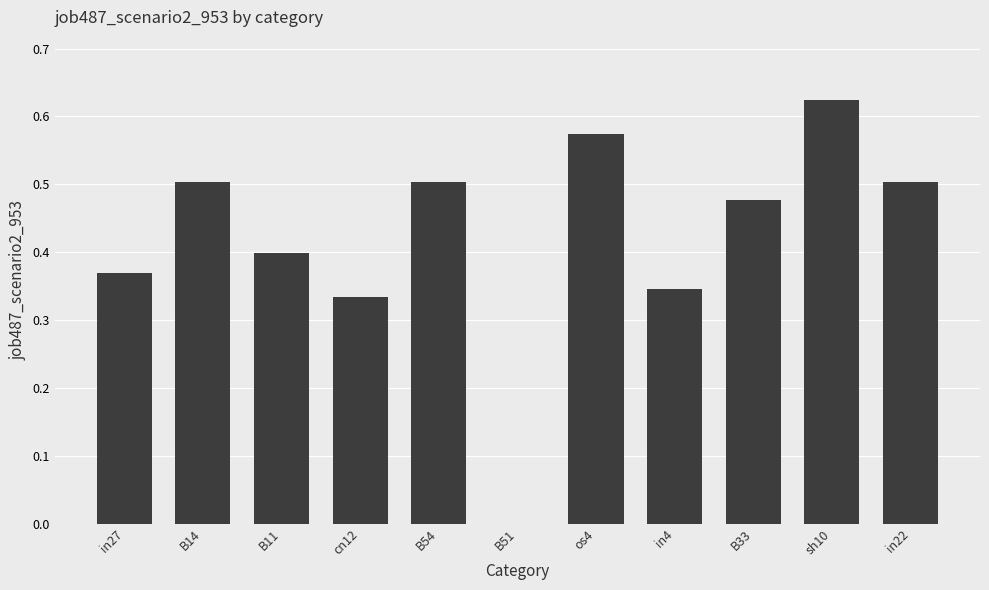

Which category has the highest value across all series?

sh10